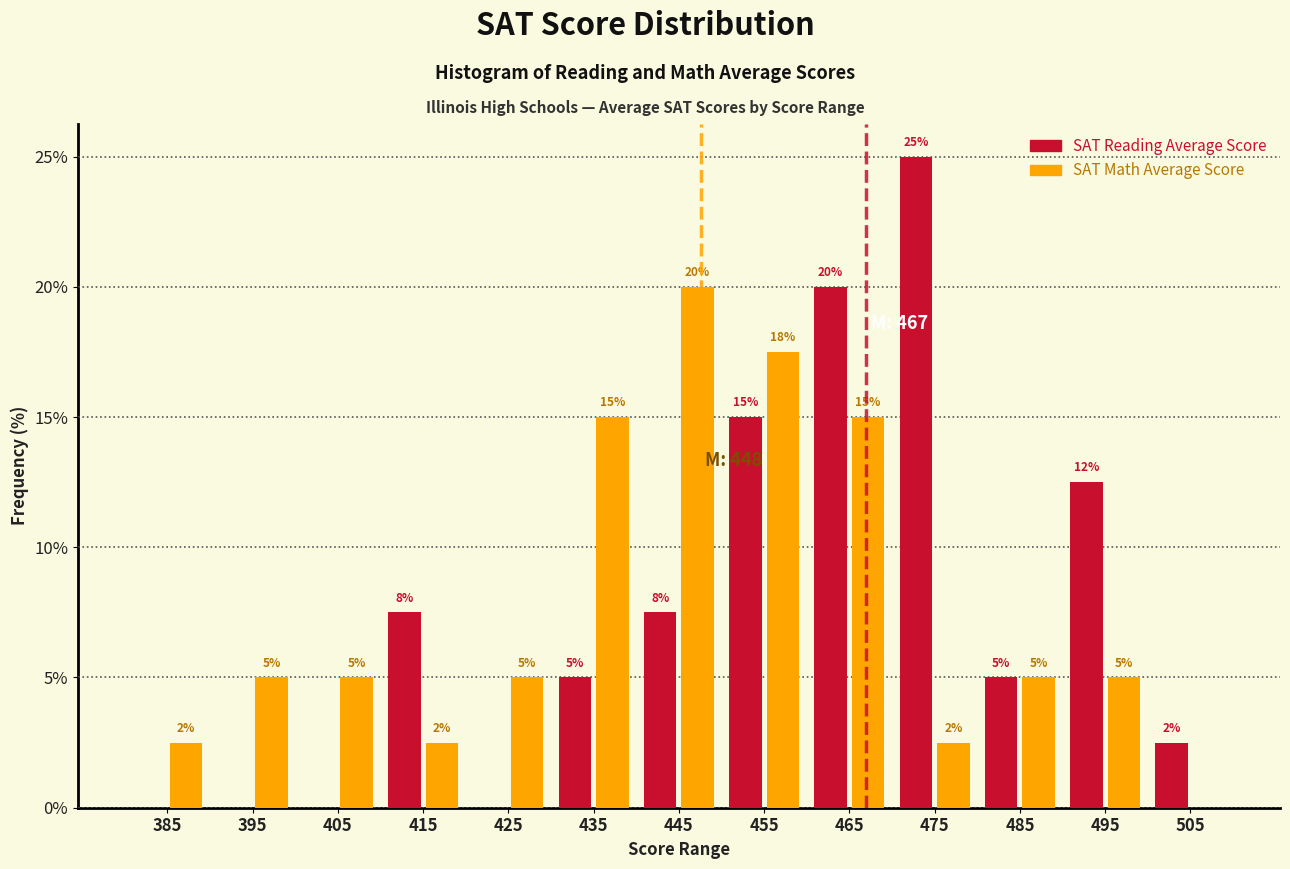

In the SAT Math Average Score series, which range on the x-axis has the tallest bar?

440 to 450